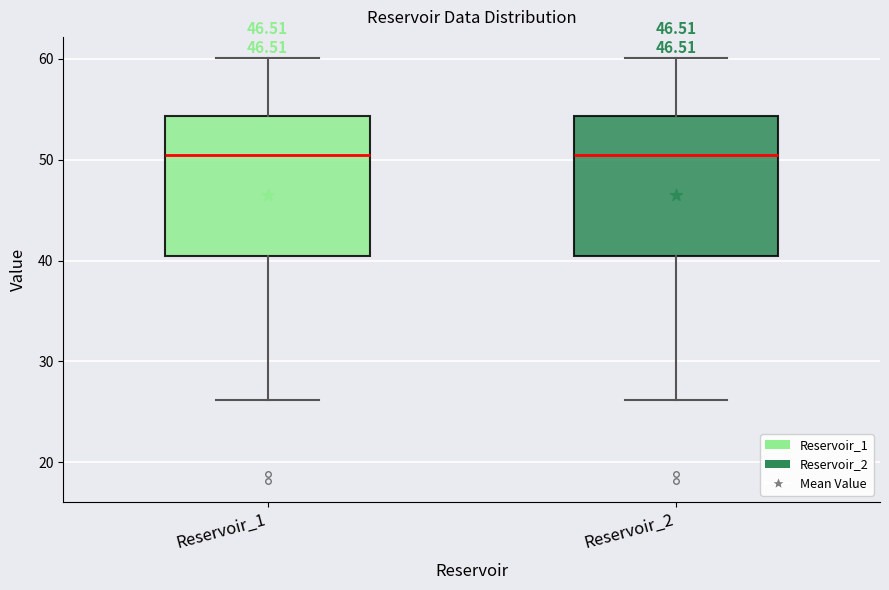

Reading left to right, read every box against the y-axis: the position of its median line, the range the box covers, and the ends of its whiskers. The values are not printed on the chart, so give them approximately, as read against the axis.

Reservoir_1: median 50, box 40 to 54, whiskers 26 to 60
Reservoir_2: median 50, box 40 to 54, whiskers 26 to 60